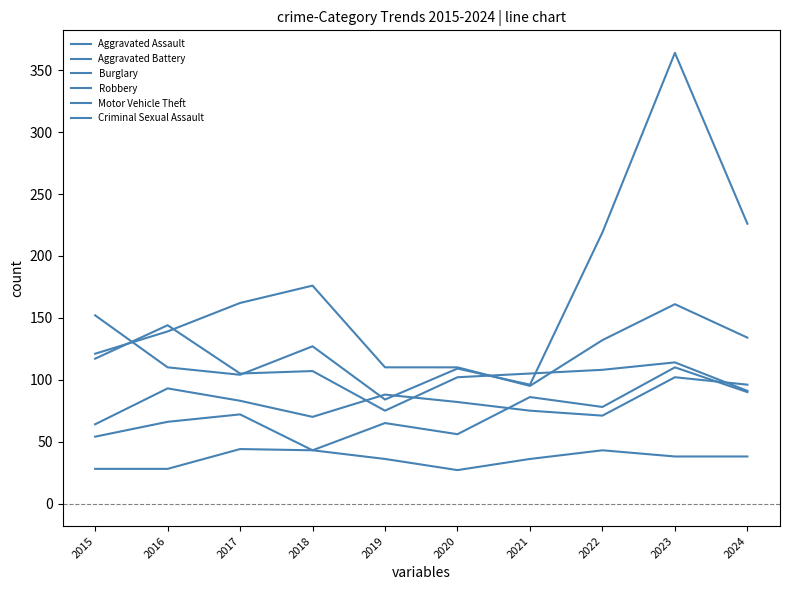

Is this an area chart (filled region under the line)?

No